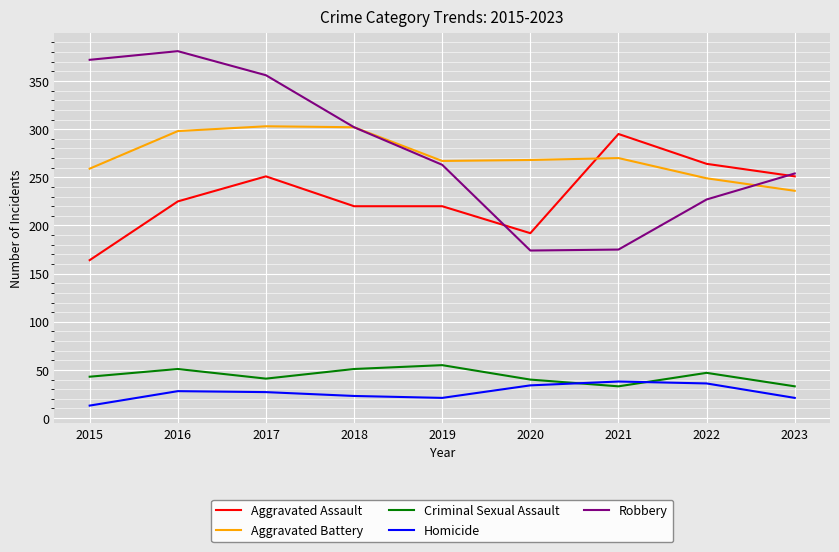

True or false: Homicide has more than 1 points higher than both neighbors.

True